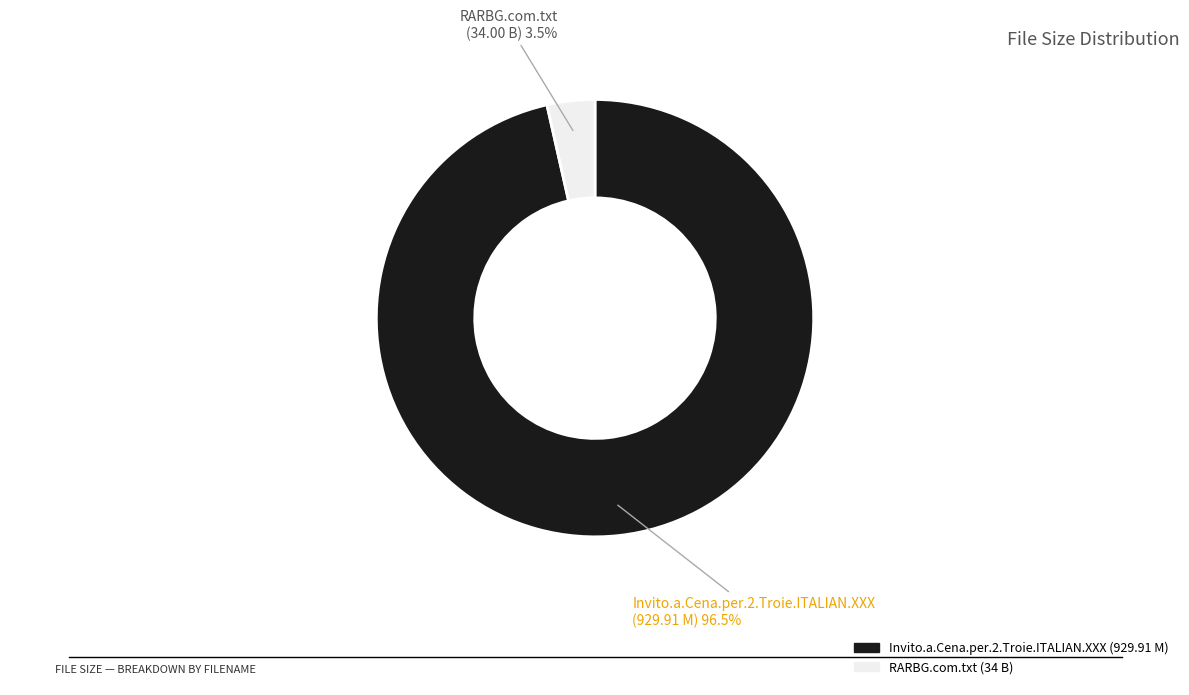

Which category accounts for the majority?

Invito.a.Cena.per.2.Troie.ITALIAN.XXX